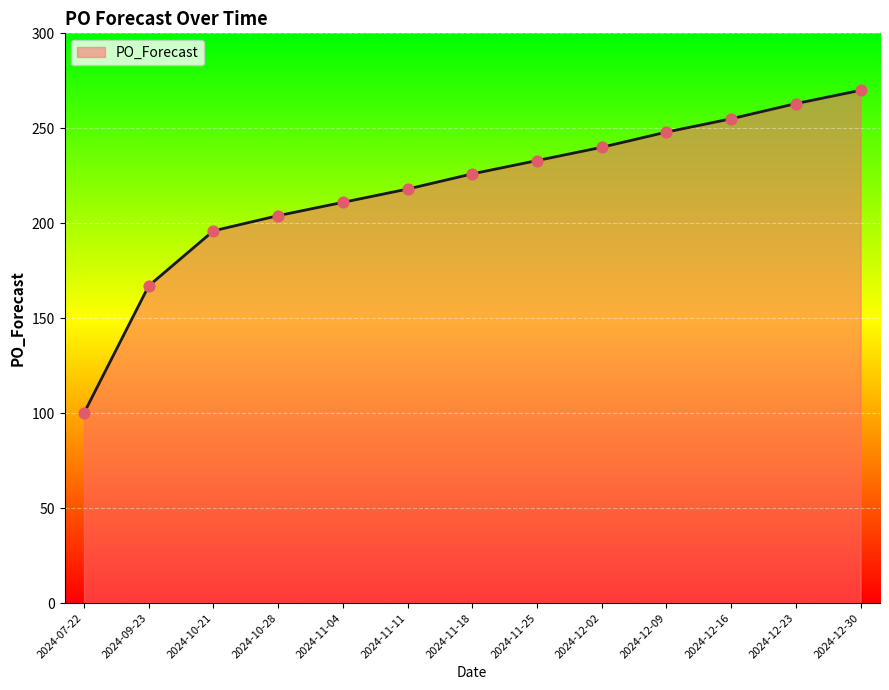

What is the change in value from 2024-10-28 to 2024-12-16?

+51